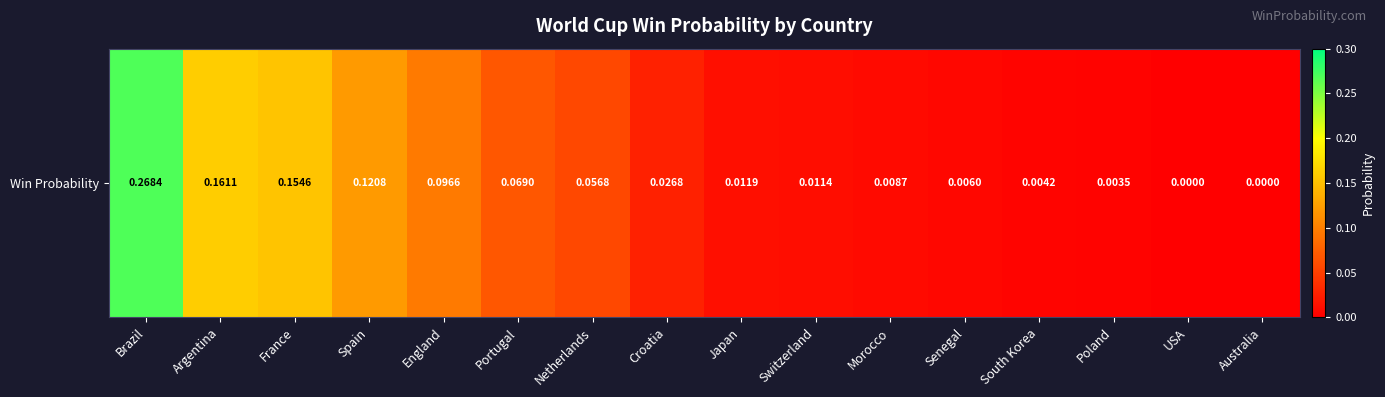

Reading right to left, what are all the values shown in this chart?

Australia=0.0	USA=0.0	Poland=0.0	South Korea=0.0	Senegal=0.0	Morocco=0.0	Switzerland=0.0	Japan=0.0	Croatia=0.0	Netherlands=0.1	Portugal=0.1	England=0.1	Spain=0.1	France=0.2	Argentina=0.2	Brazil=0.3